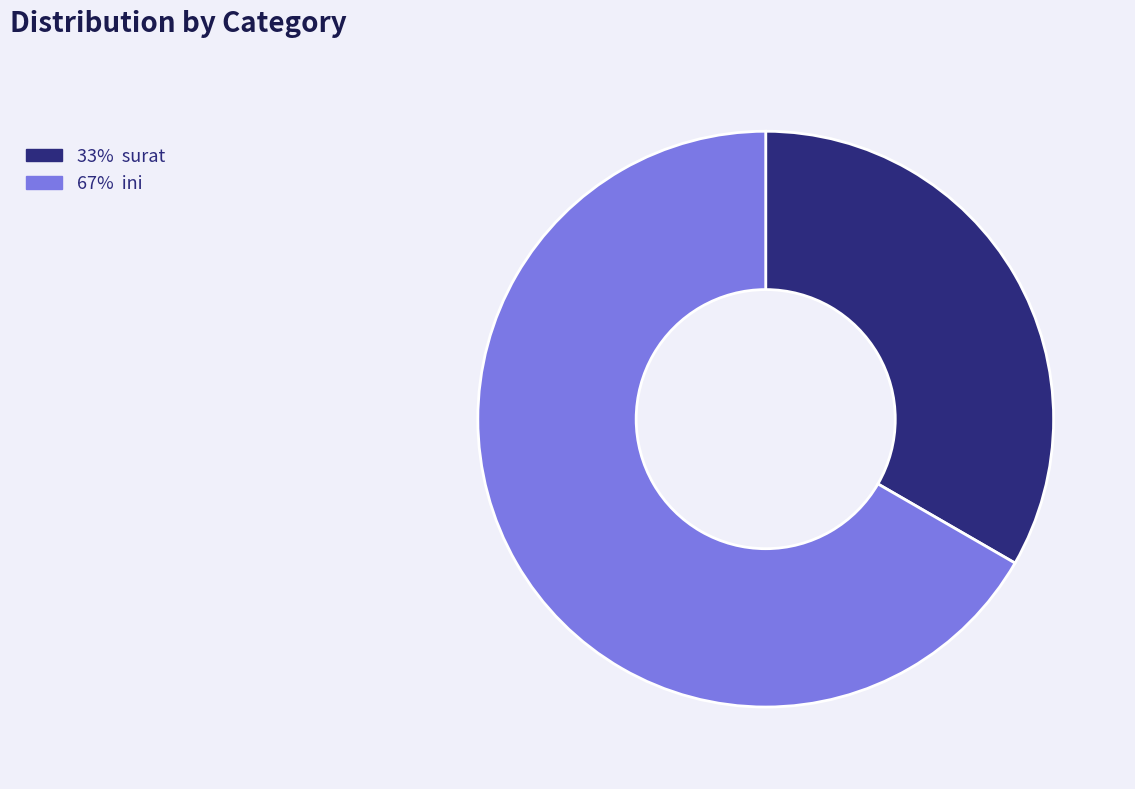

Is there a majority slice in this chart?

Yes